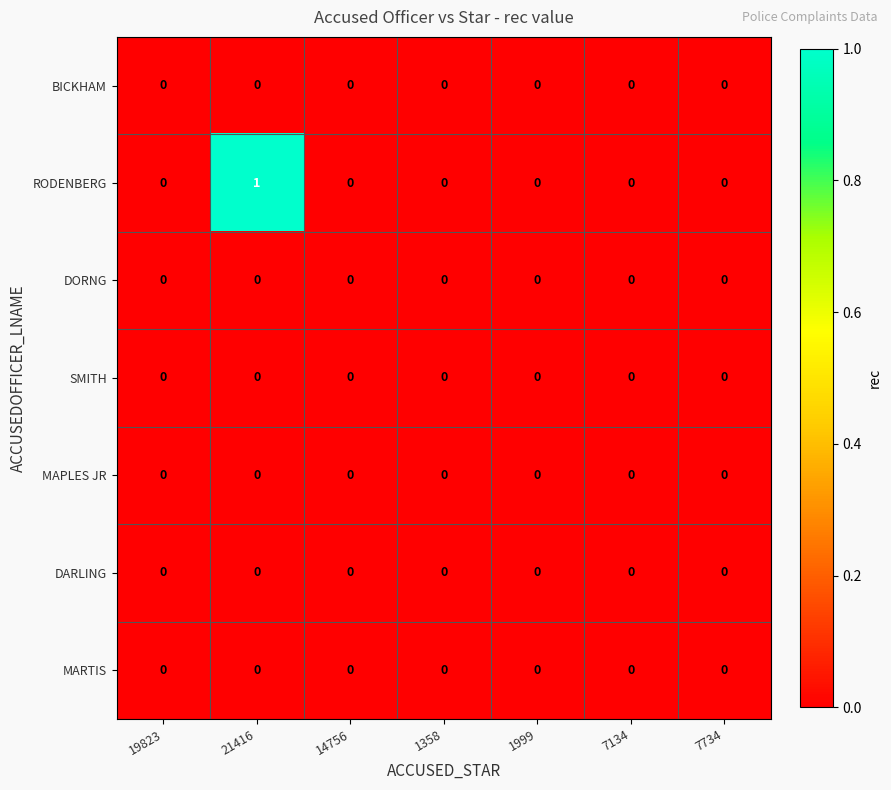

Which series has the largest total across all categories?

RODENBERG